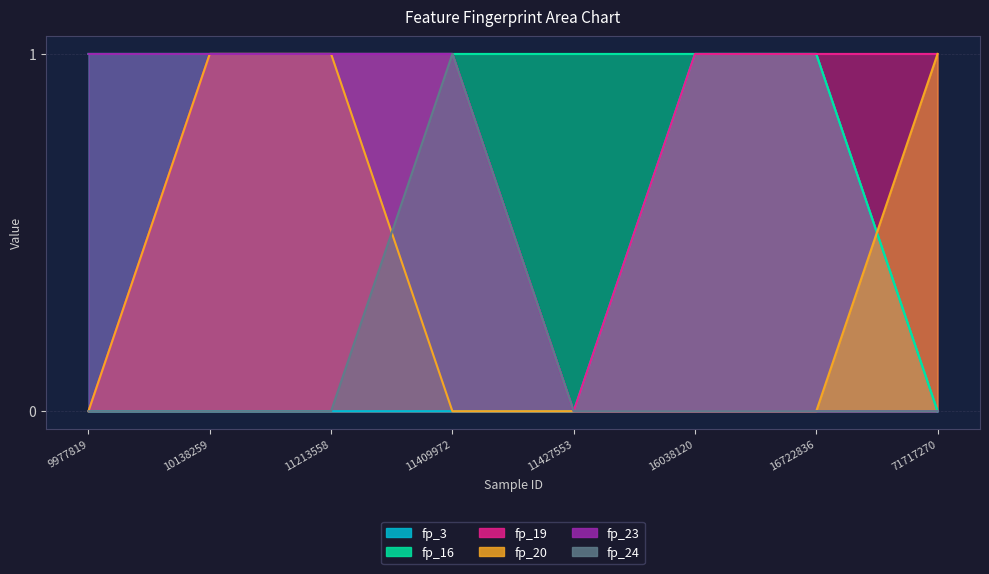

How many series are shown in this chart?

6